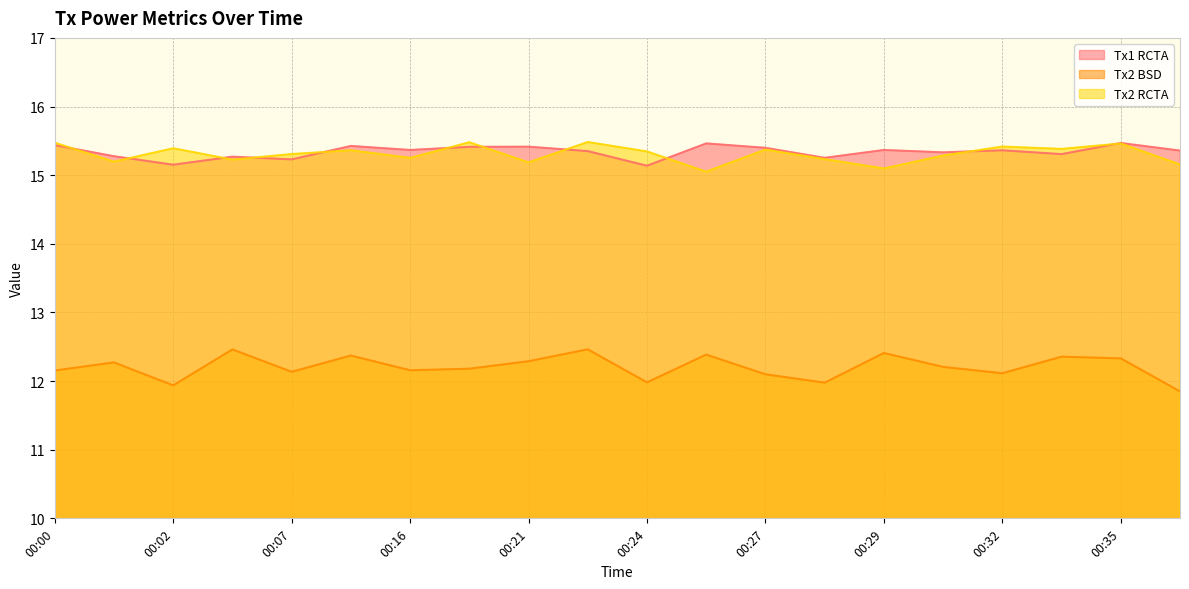

Between 00:16 and 00:33, which is larger?

00:16